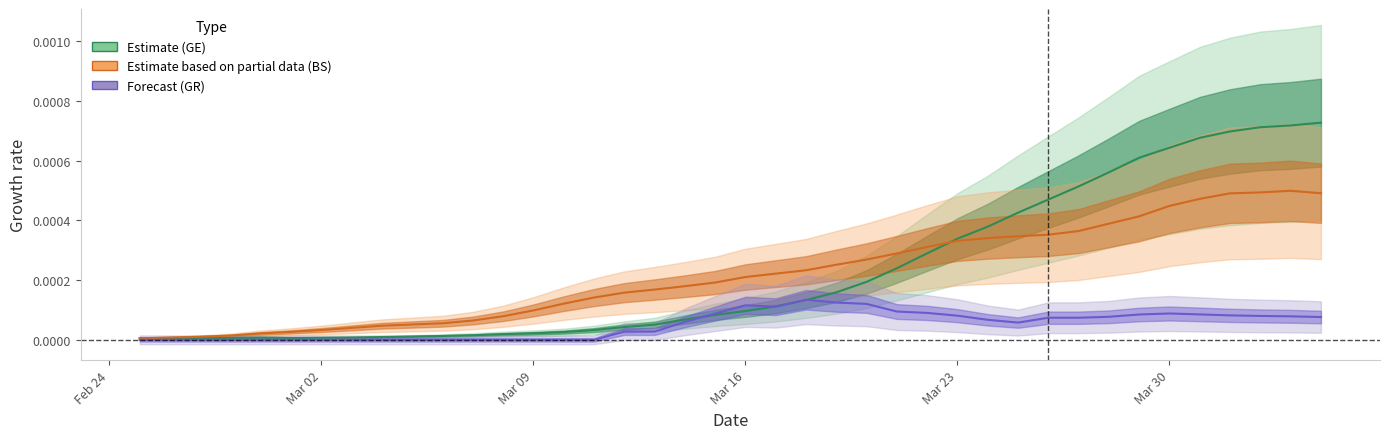

Where is GE (Estimate) nearest to the value 0?

Mar 02